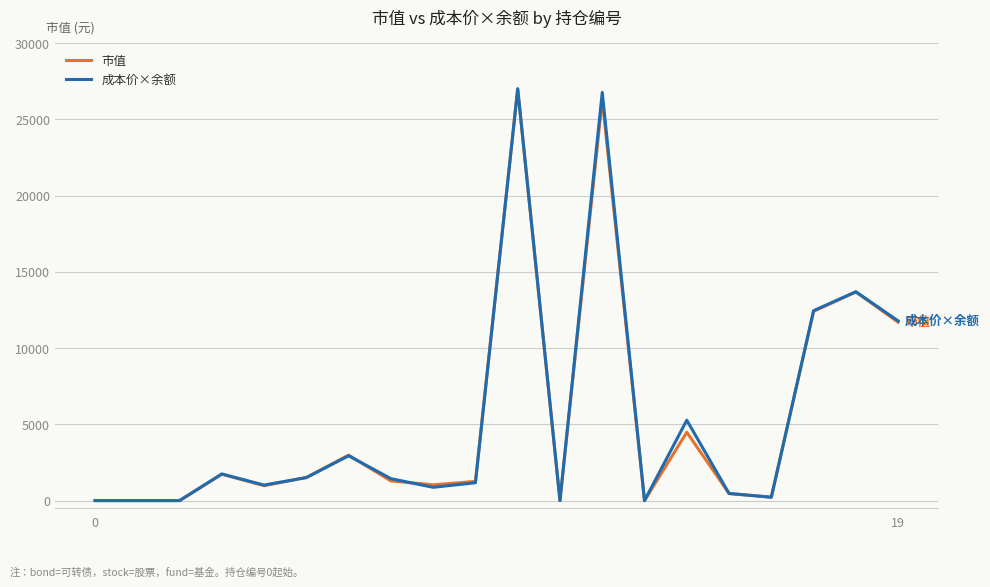

What is the greatest value displayed?

27014.8